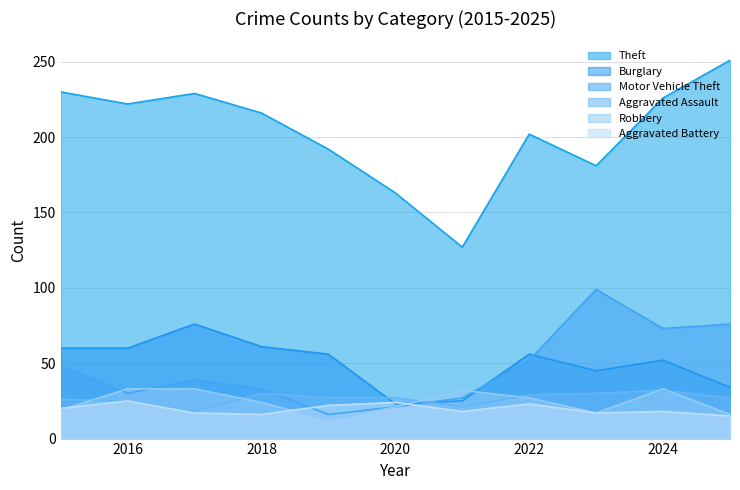

Is it true that Aggravated Battery equals 16 at 2018?

True